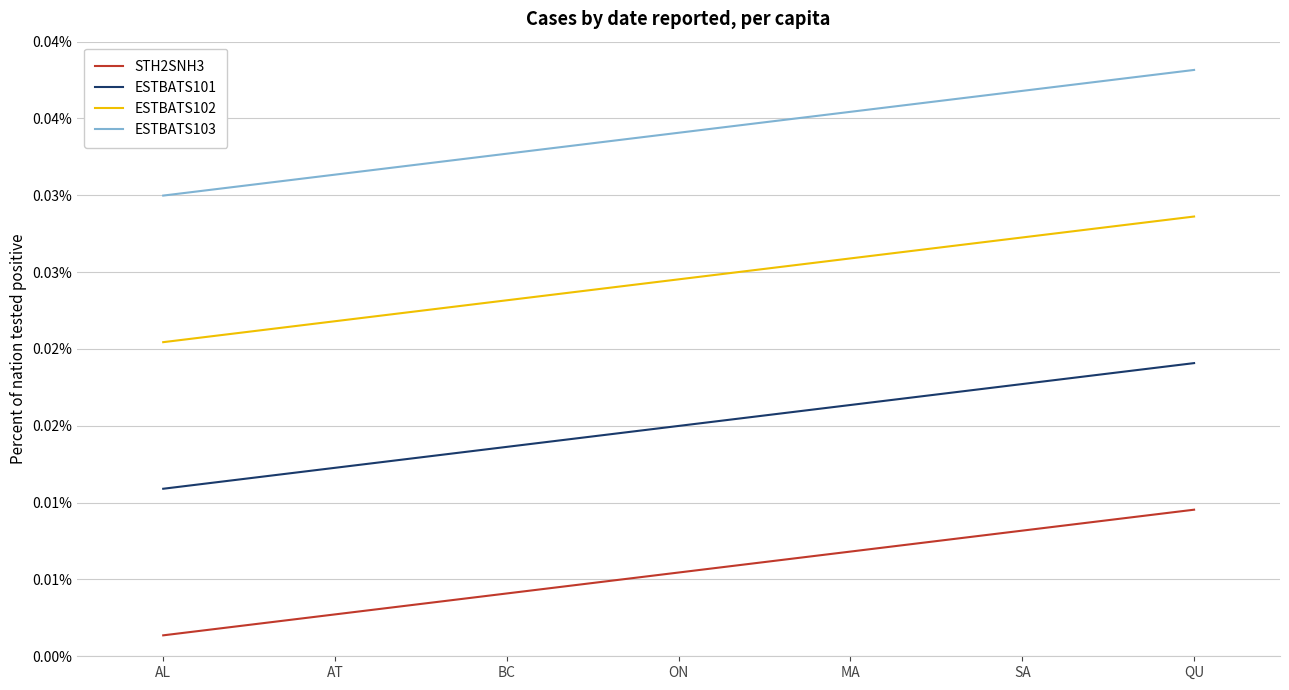

Rank the categories by ESTBATS102 value from lowest to highest.

AL, AT, BC, ON, MA, SA, QU